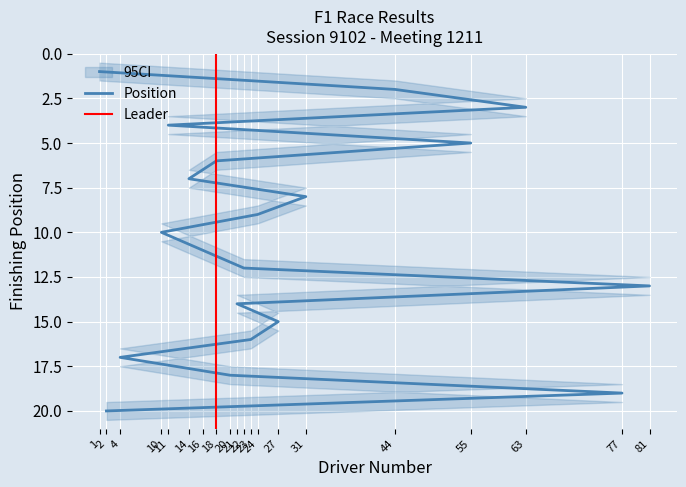

Count the number of values greater than 11.

9